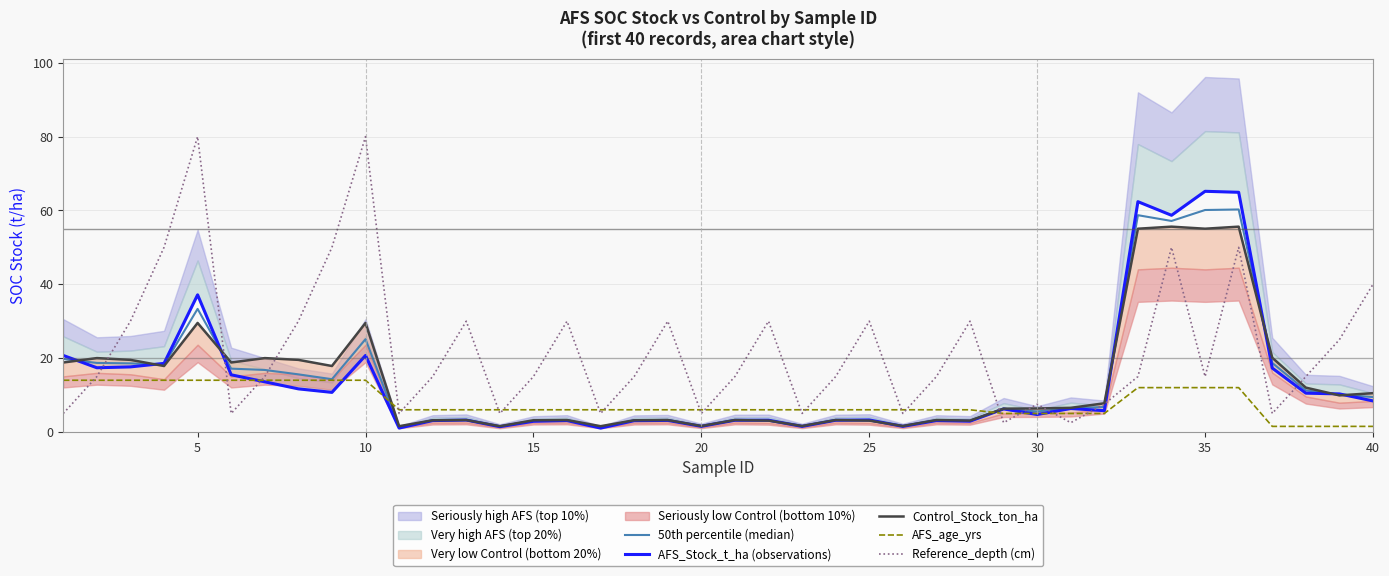

What is the highest value of the Reference_depth (cm) series?

80.0